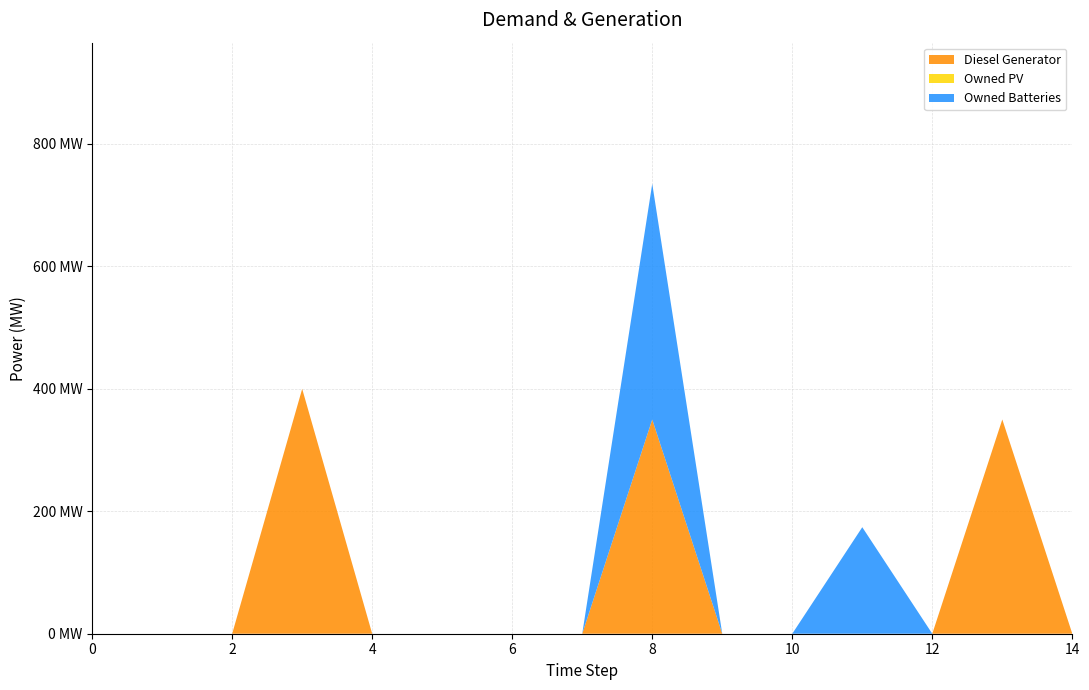

Reading left to right, extract all data points from this chart.

Diesel Generator: 0=0	1=0	2=0	3=400	4=0	5=0	6=0	7=0	8=350	9=0	10=0	11=0	12=0	13=350	14=0
Owned PV: 0=0	1=0	2=0	3=0	4=0	5=0	6=0	7=0	8=0	9=0	10=0	11=0	12=0	13=0	14=0
Owned Batteries: 0=0	1=0	2=0	3=0	4=0	5=0	6=0	7=0	8=385	9=0	10=0	11=174	12=0	13=0	14=0